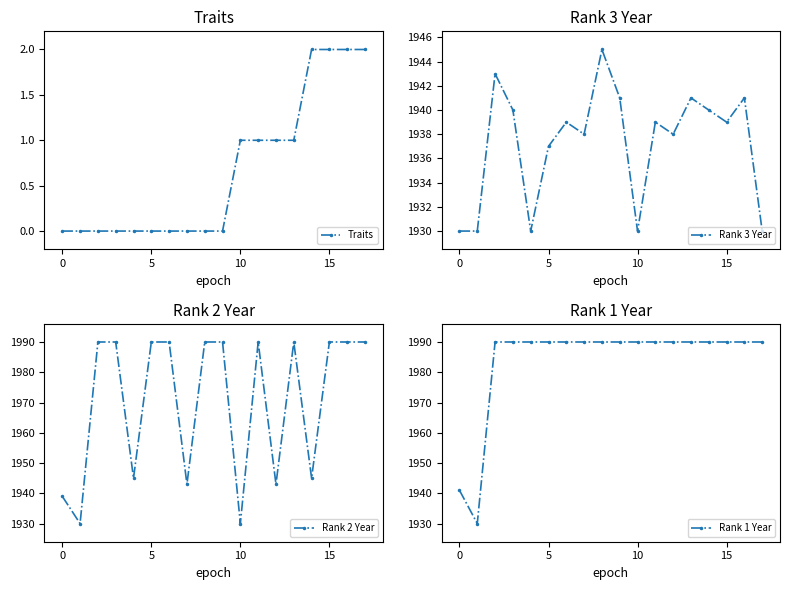

What is the approximate value of Traits at 11?

1